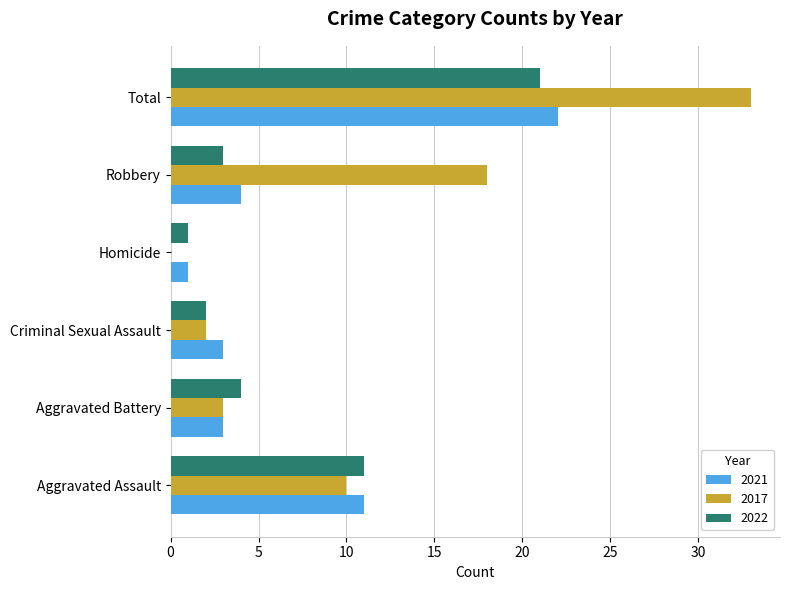

What is the sum of the 2022 values at Criminal Sexual Assault and Total?

23